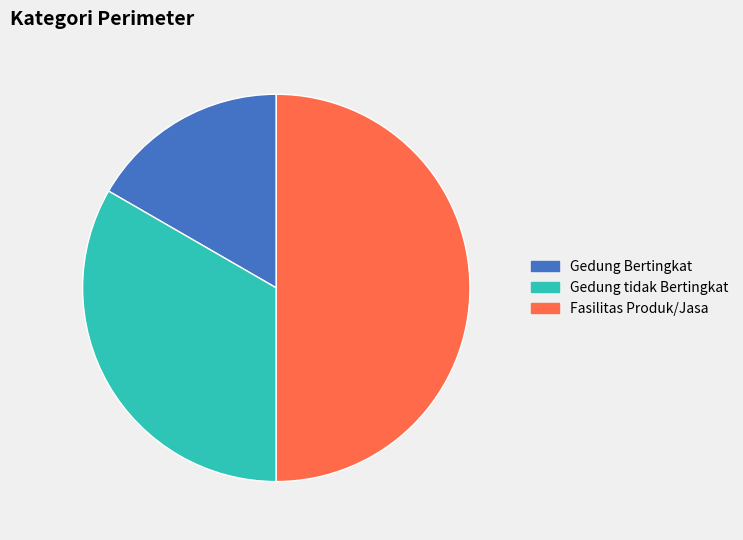

Is it true that Gedung Bertingkat is 17% of the pie?

True